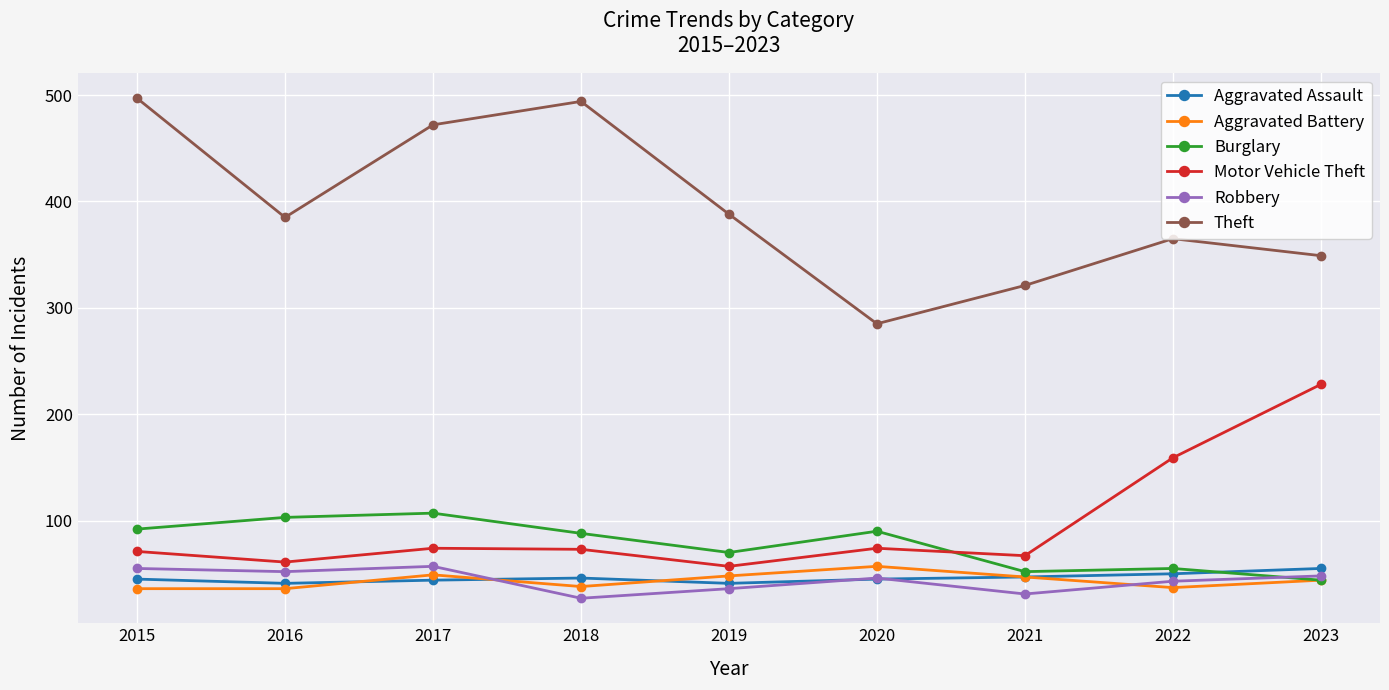

Which series has the largest range (max minus min)?

Theft